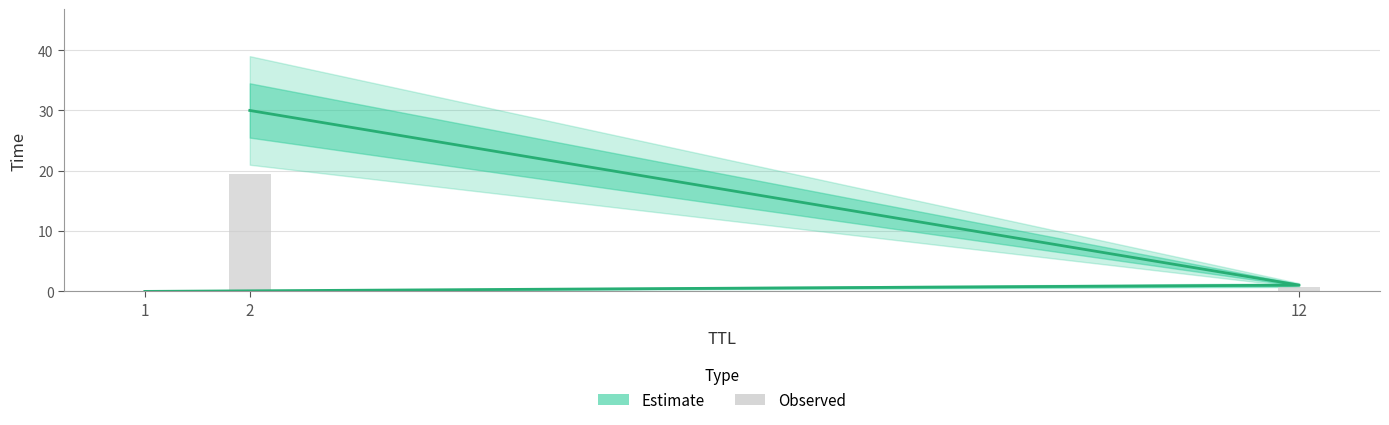

The value of Observed at 2 is 25.6. True or false?

False